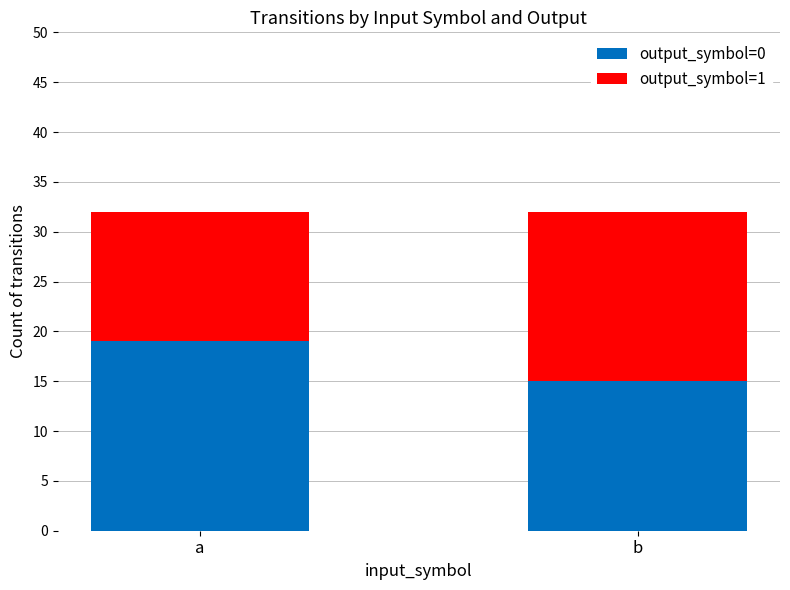

Reading left to right, list the values for the output_symbol=0 series.

a=19	b=15